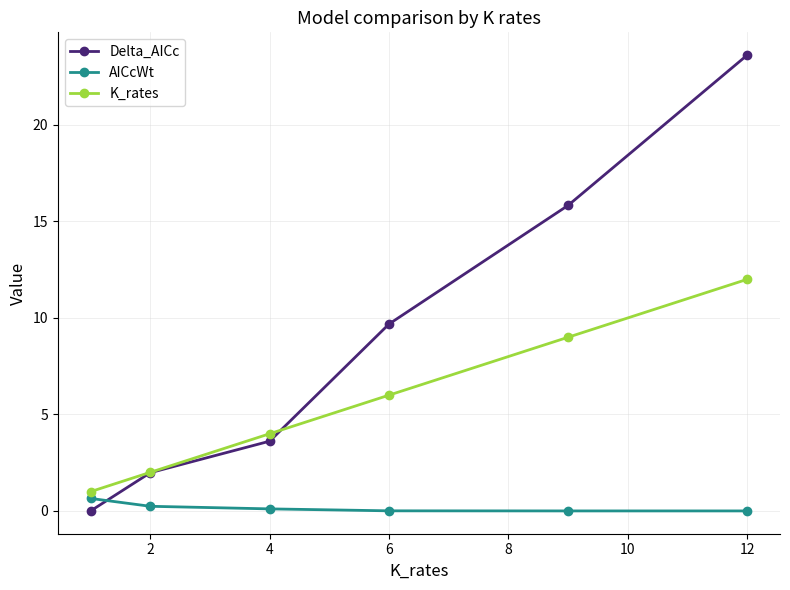

Rank the series by their maximum value, from lowest to highest.

AICcWt, K_rates, Delta_AICc